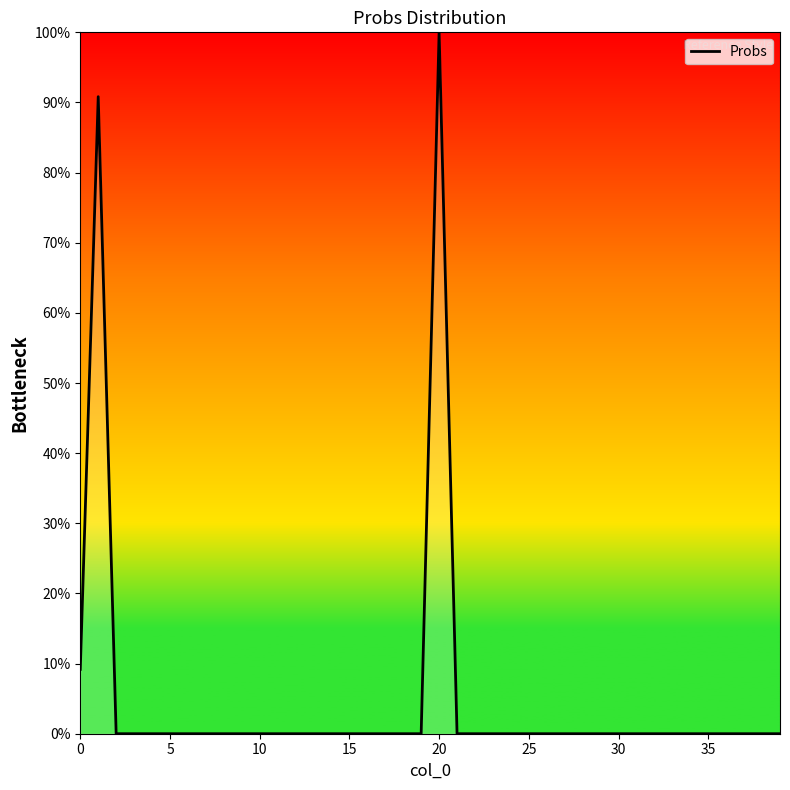

Reading left to right, transcribe all the data shown in this chart.

0.1	0.9	0.0	0.0	0.0	0.0	0.0	0.0	0.0	0.0	0.0	0.0	0.0	0.0	0.0	0.0	0.0	0.0	0.0	0.0	1.0	0.0	0.0	0.0	0.0	0.0	0.0	0.0	0.0	0.0	0.0	0.0	0.0	0.0	0.0	0.0	0.0	0.0	0.0	0.0